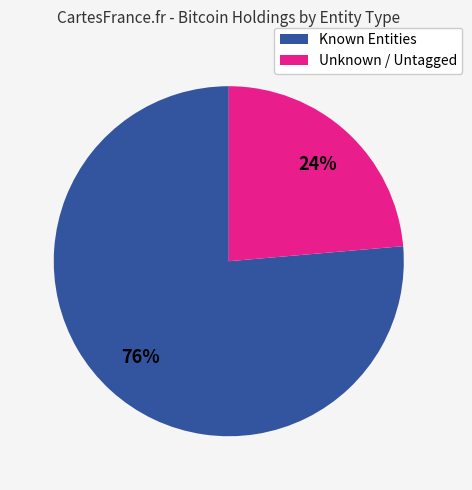

How many slices are in this pie chart?

2